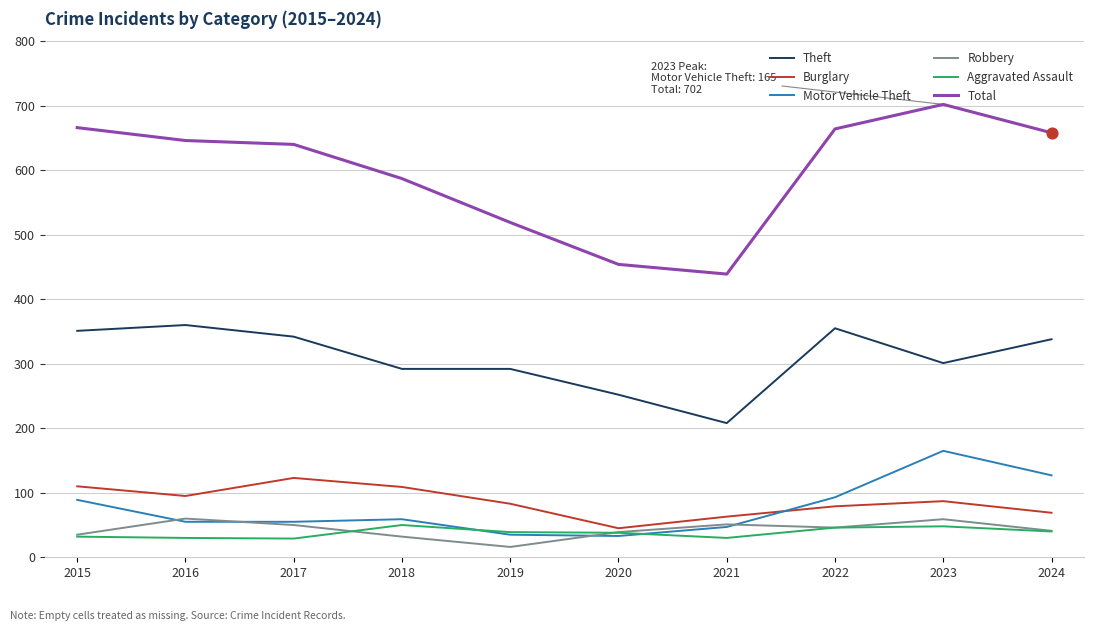

What is the difference between the highest and lowest values at 2024?

618